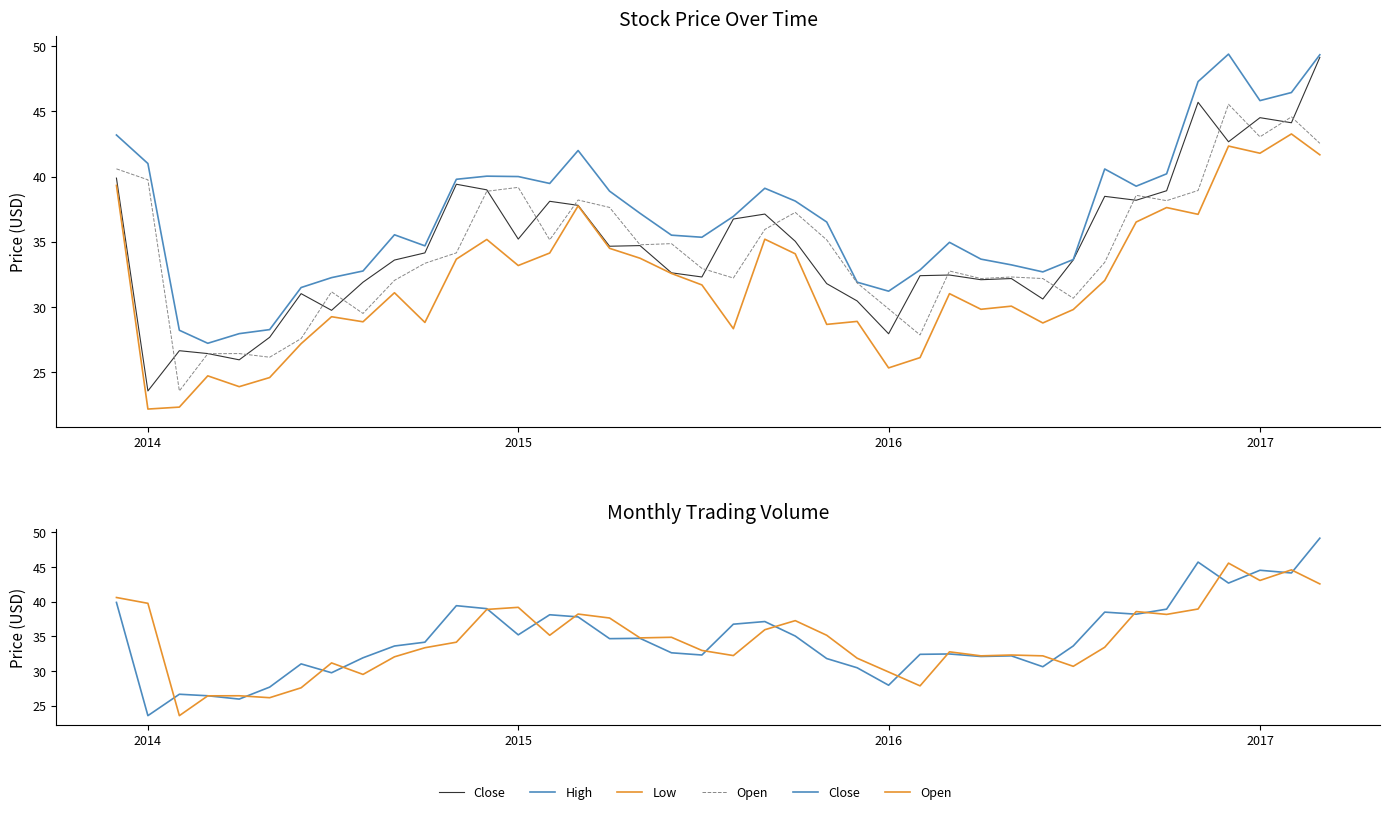

True or false: Close has more than 0 interior local peaks.

True